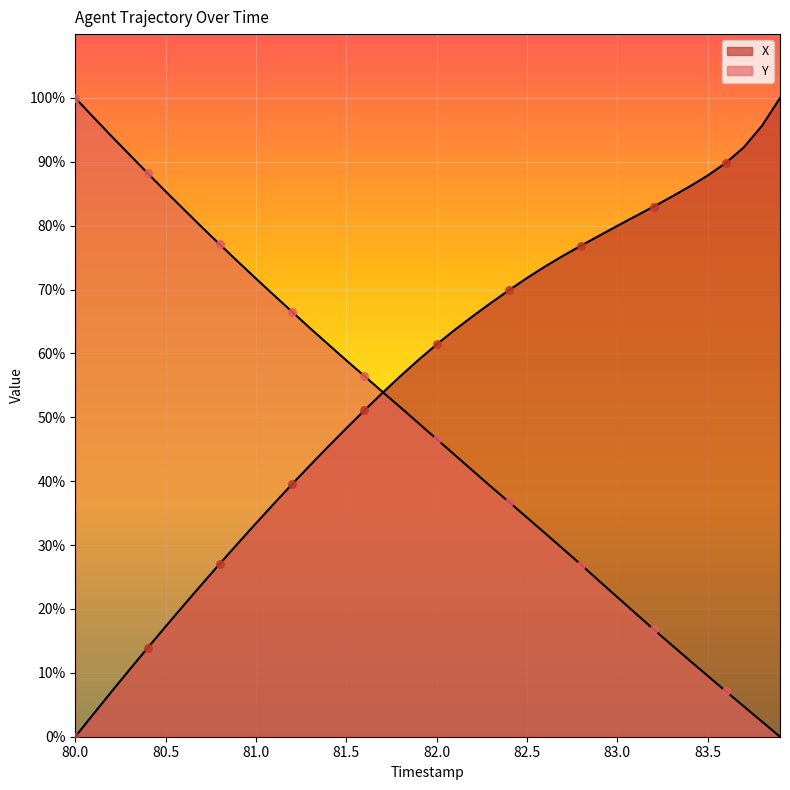

What is the total value across all series at 82.6?

105.5